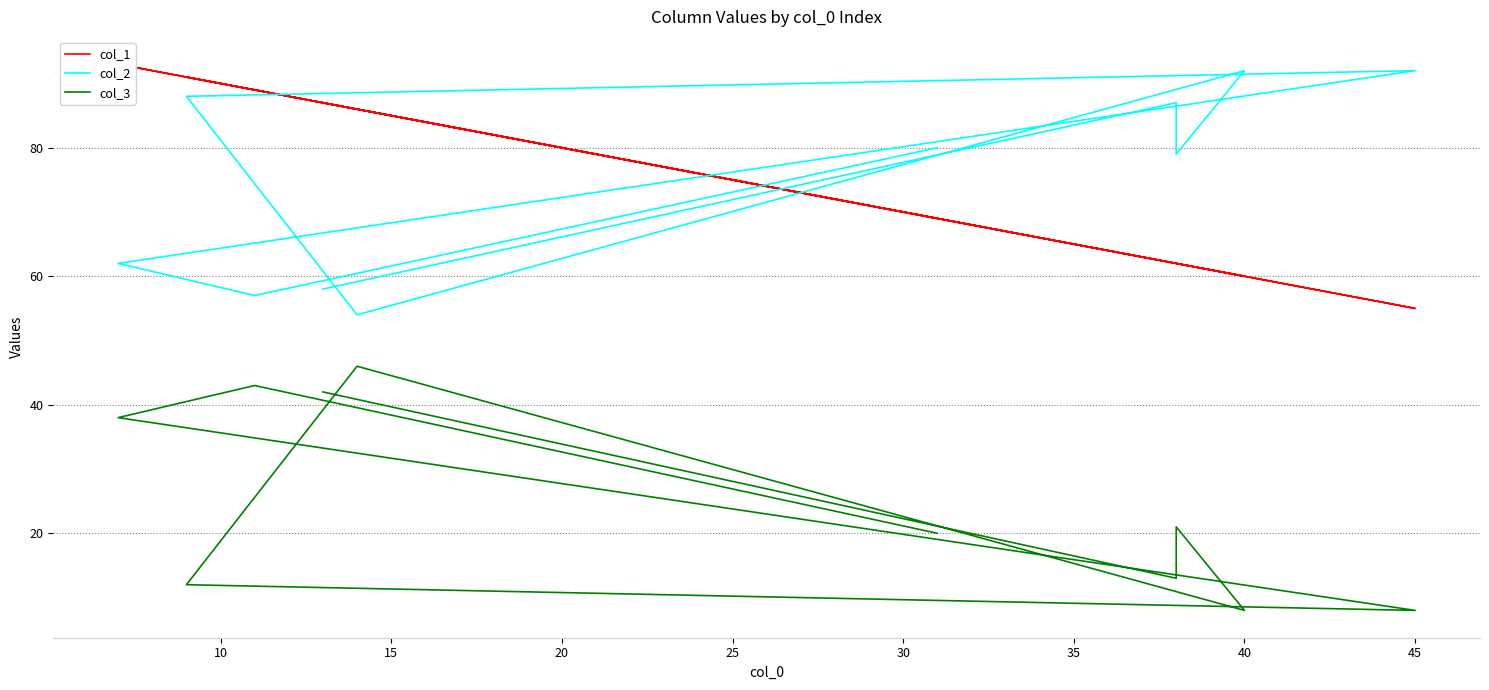

What are all the series names shown in the legend?

col_1, col_2, col_3